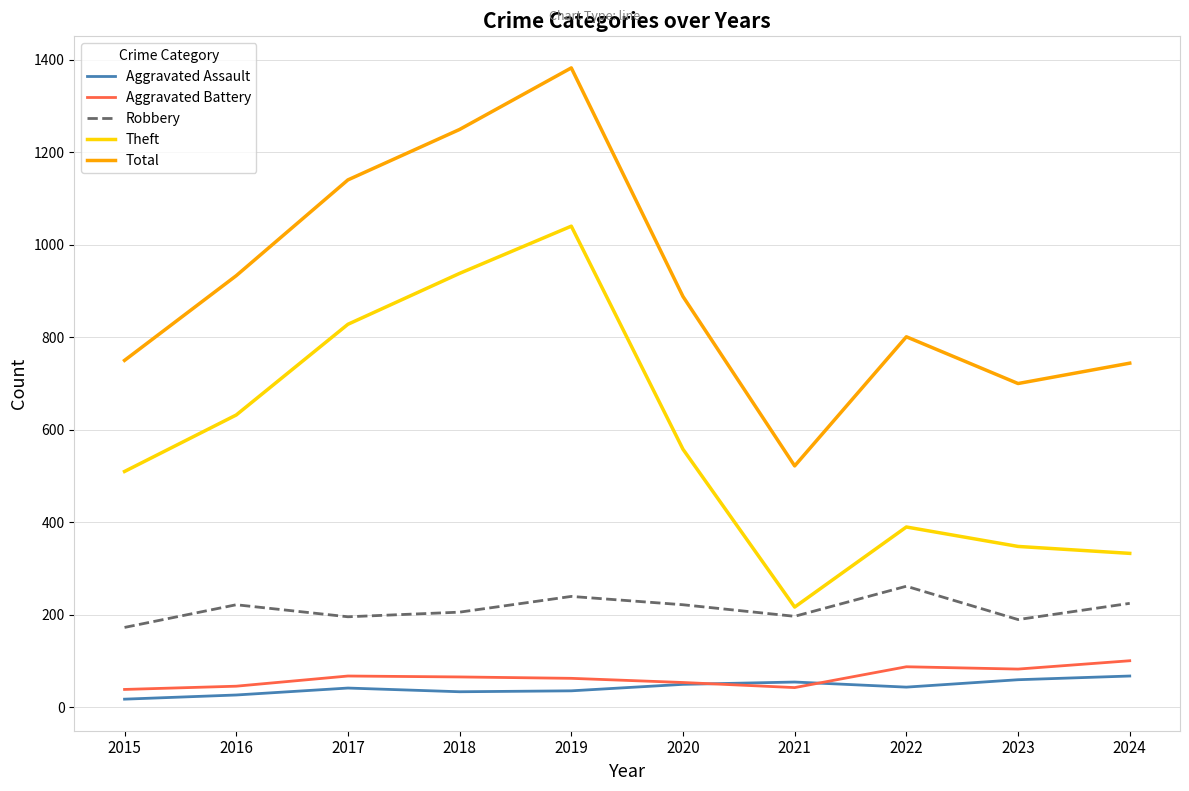

Is this an area chart (filled region under the line)?

No